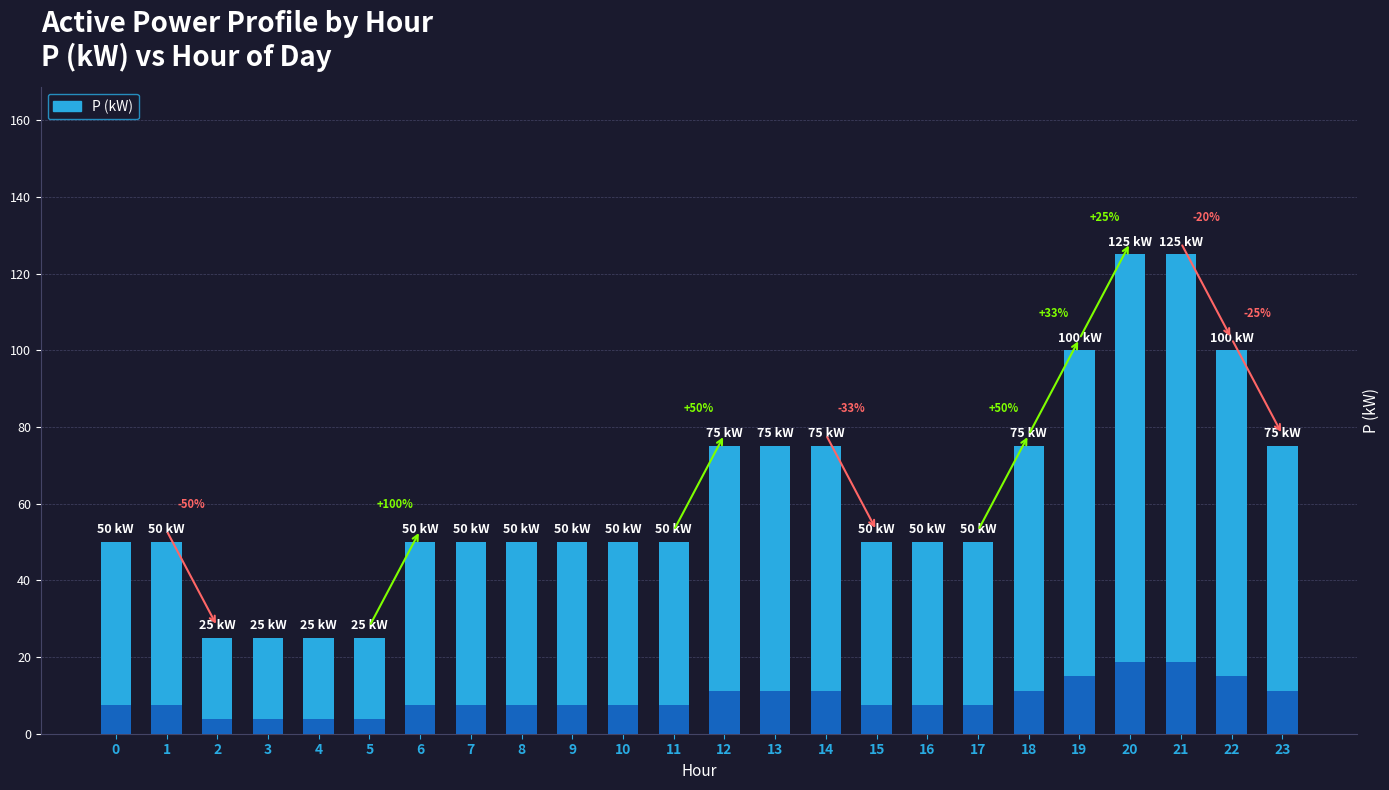

What value does the data have at 23, to the nearest 50?

100